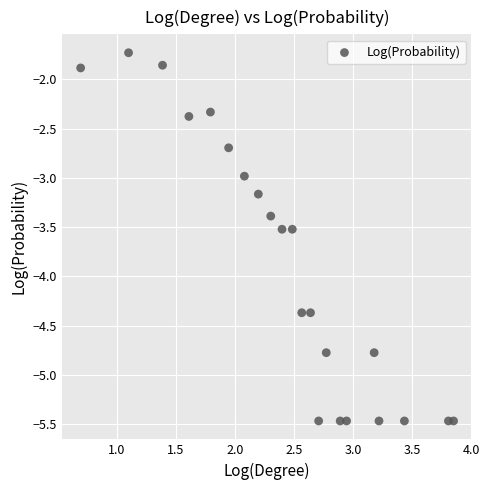

What is the range of X values (max minus min)?

3.2